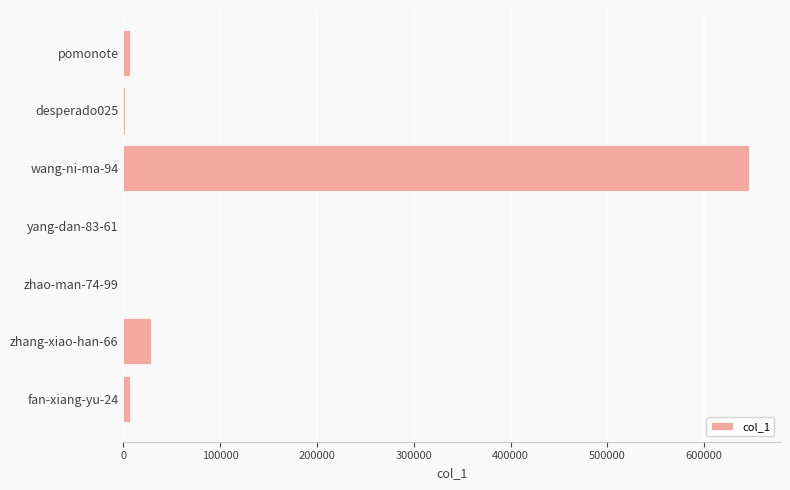

What is the sum of all values?

689522